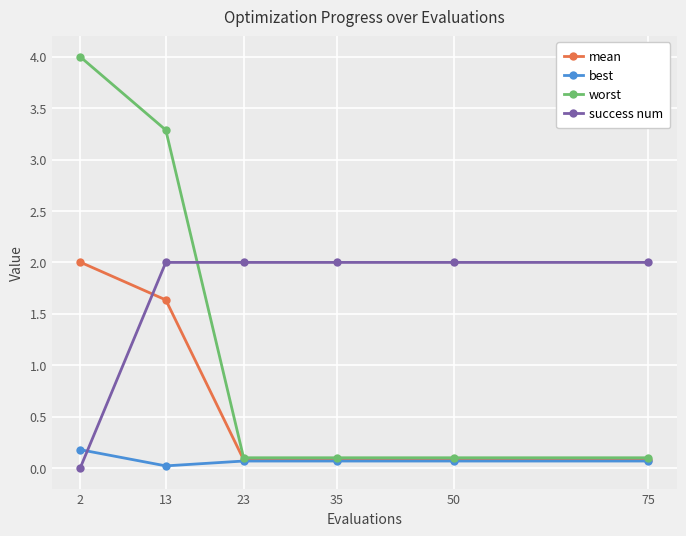

What is the value of the best point at the 3rd from the left?

0.1